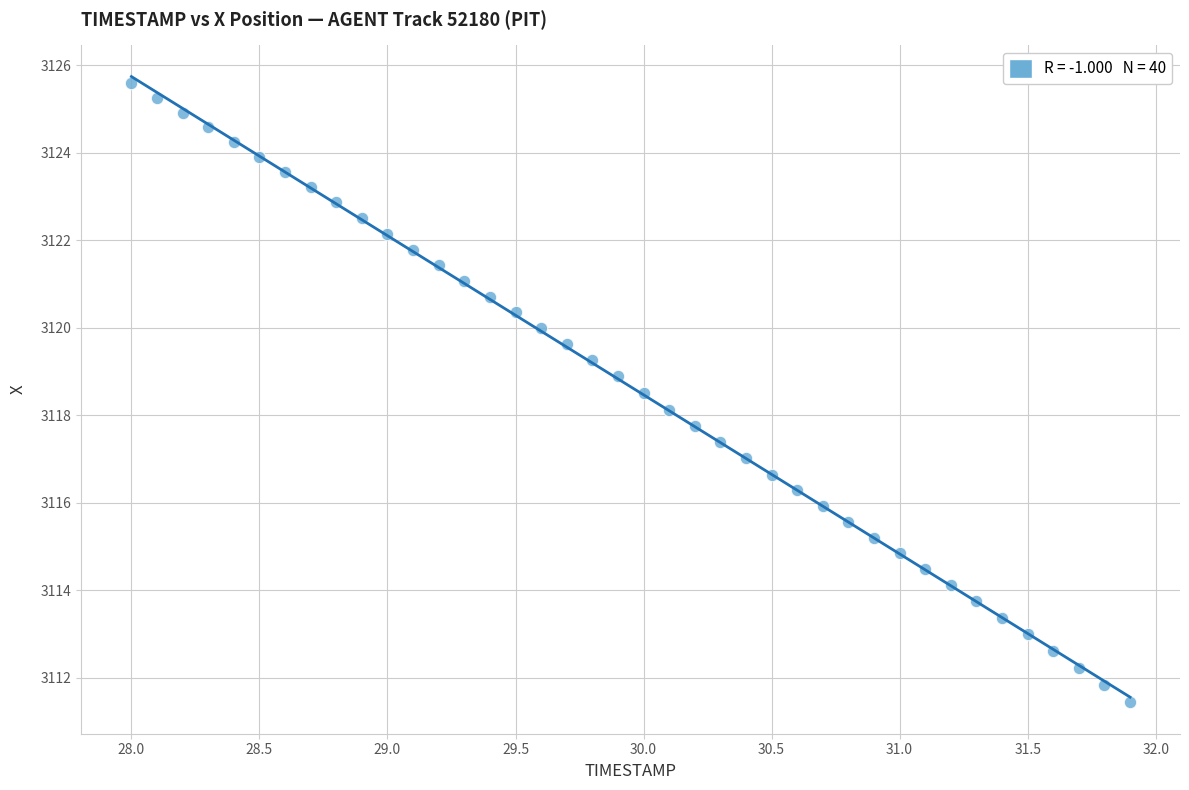

What is the range of X values (max minus min)?

3.9